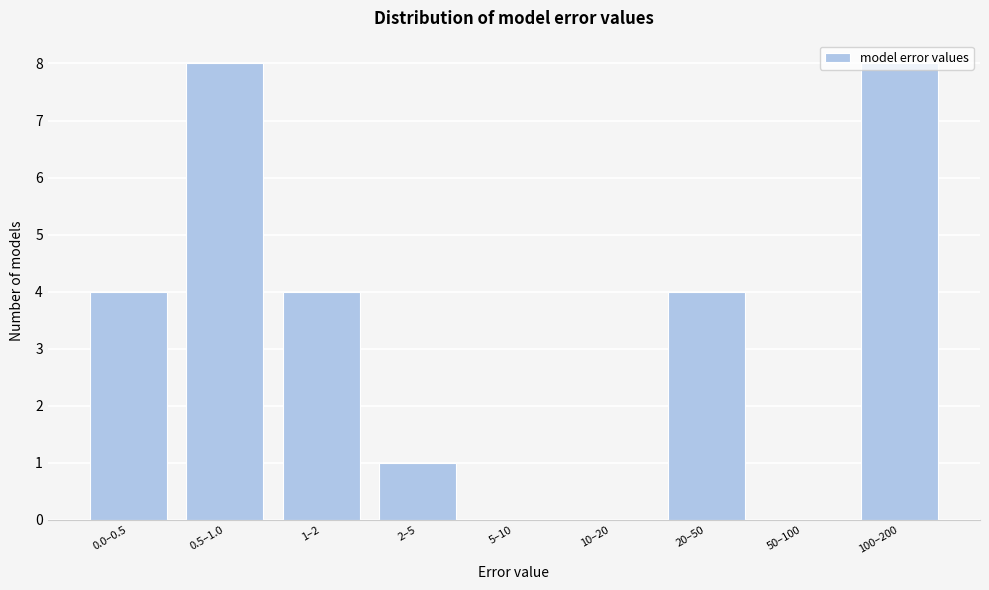

What is the maximum value shown in the chart?

8